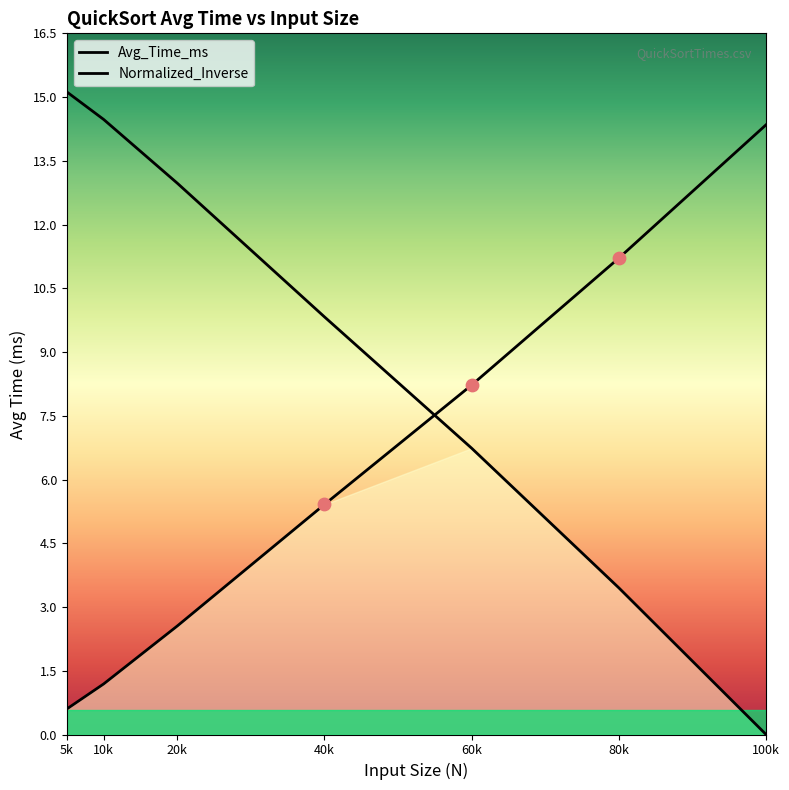

What is the change in value from 20k to 80k?

+8.6